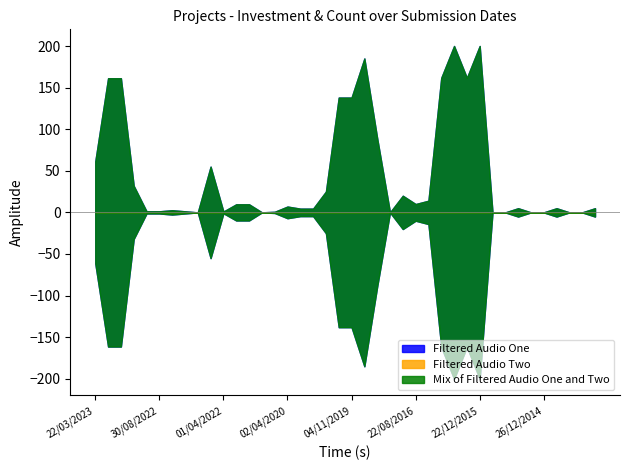

What are all the series names shown in the legend?

Filtered Audio One, Filtered Audio Two, Mix of Filtered Audio One and Two